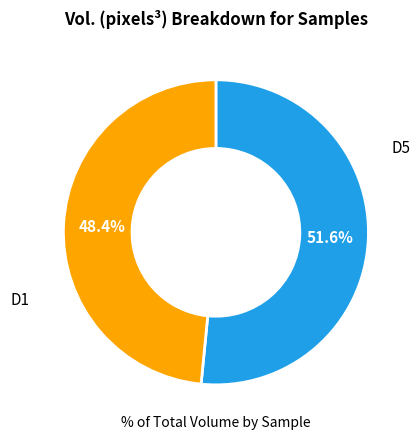

Does any single category account for the majority?

Yes